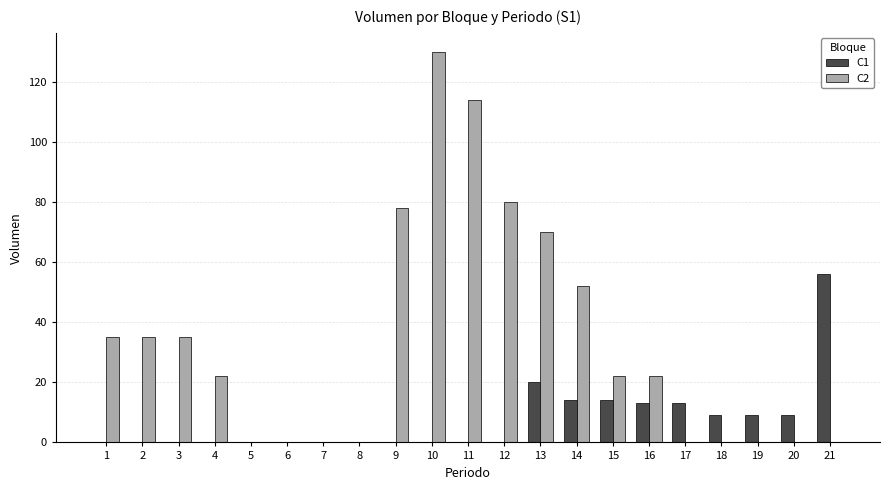

Where is C2 nearest to the value 65?

13